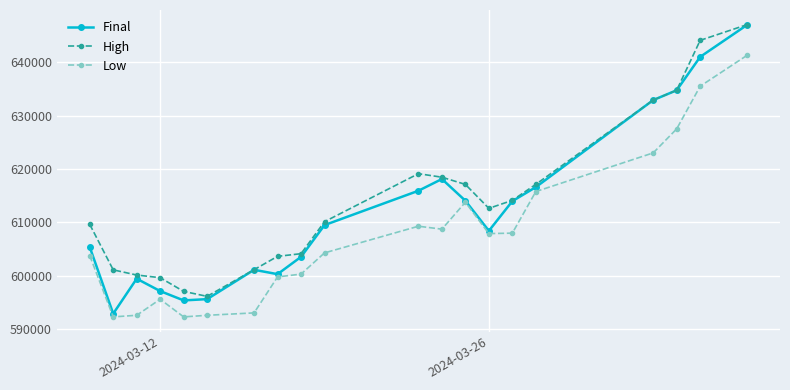

True or false: Low and High intersect in this chart.

False